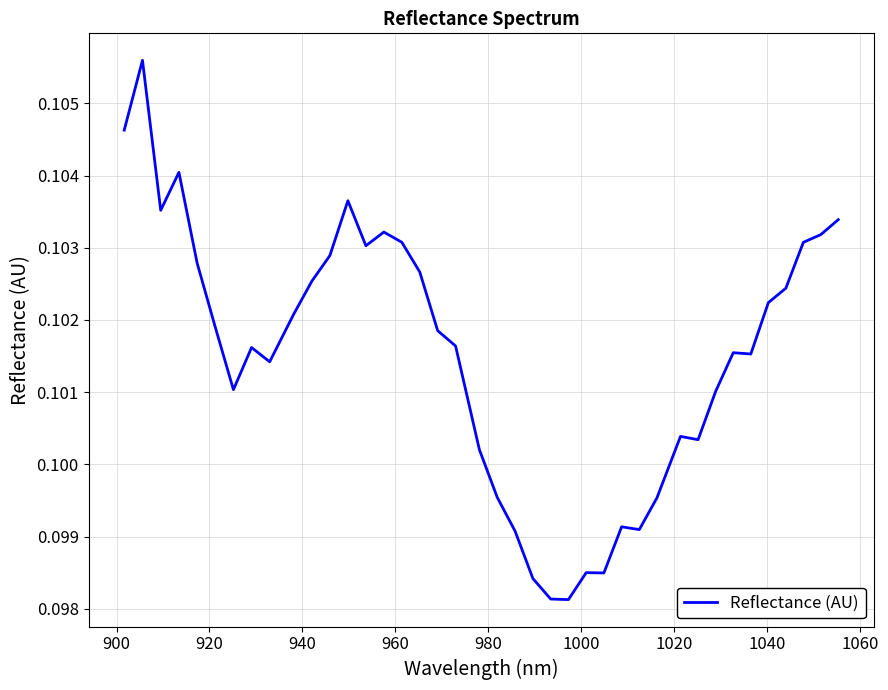

Does the chart have visible grid lines?

Yes